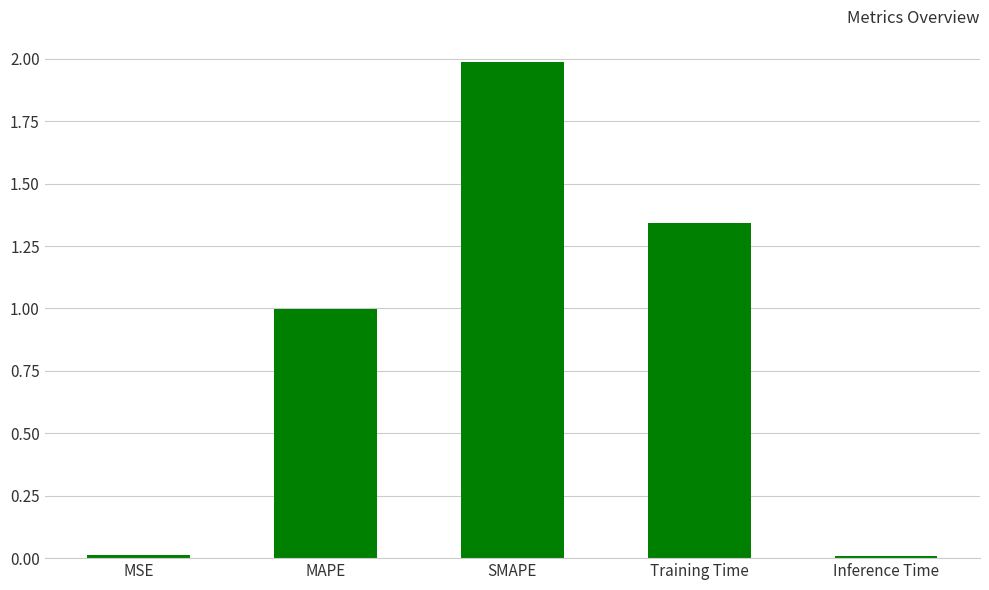

Between SMAPE and Training Time, which is larger?

SMAPE